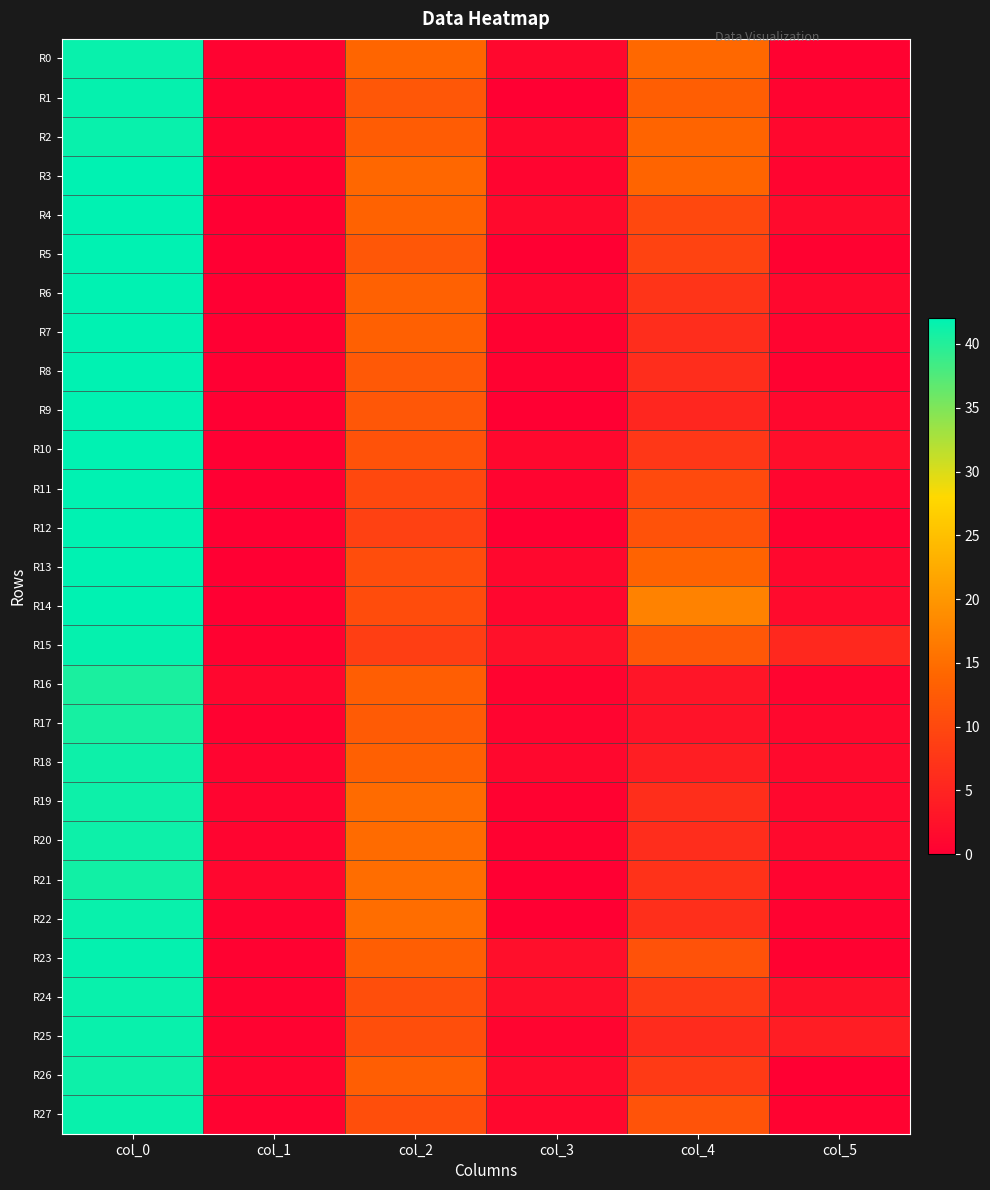

What is the total value across all series at col_1?

10.2